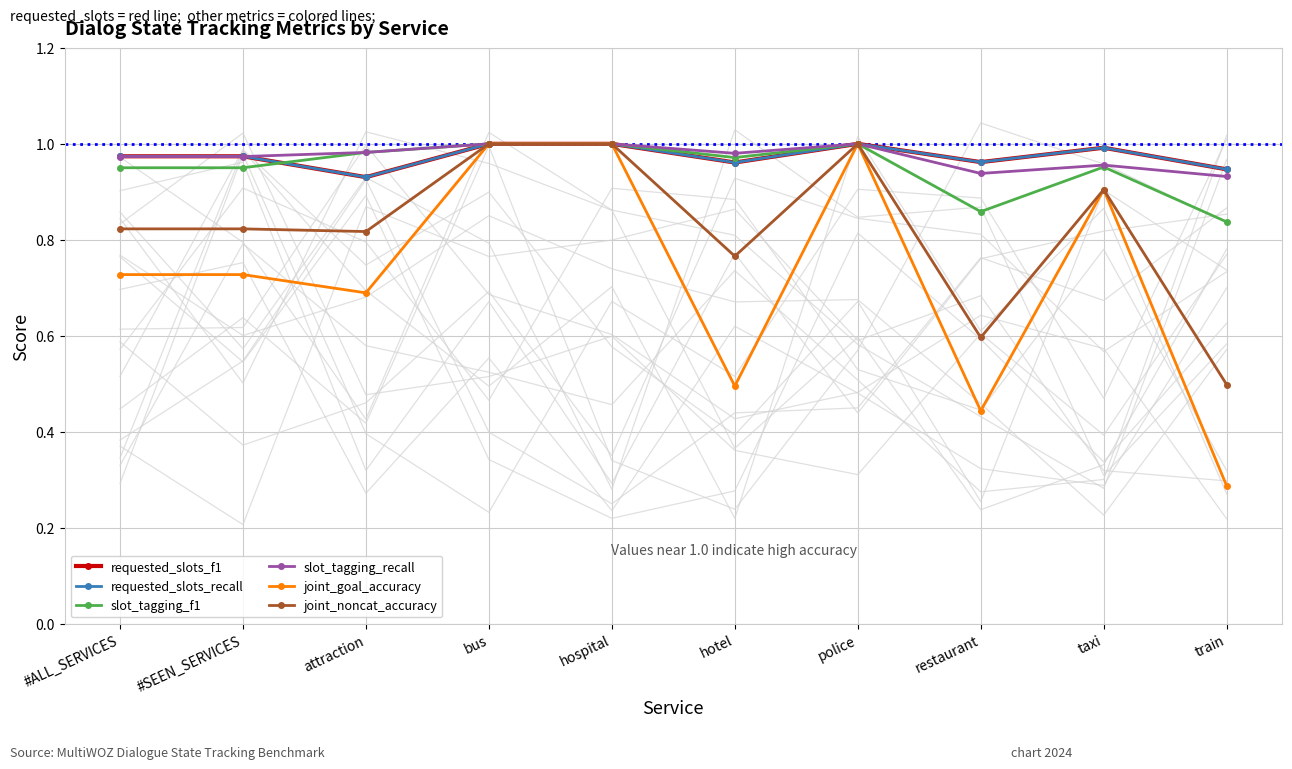

Which series has the largest total across all categories?

requested_slots_f1